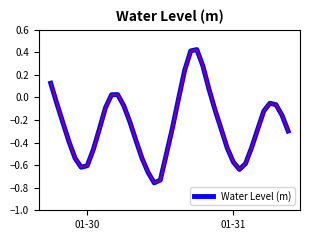

How many lines are shown in the chart?

1